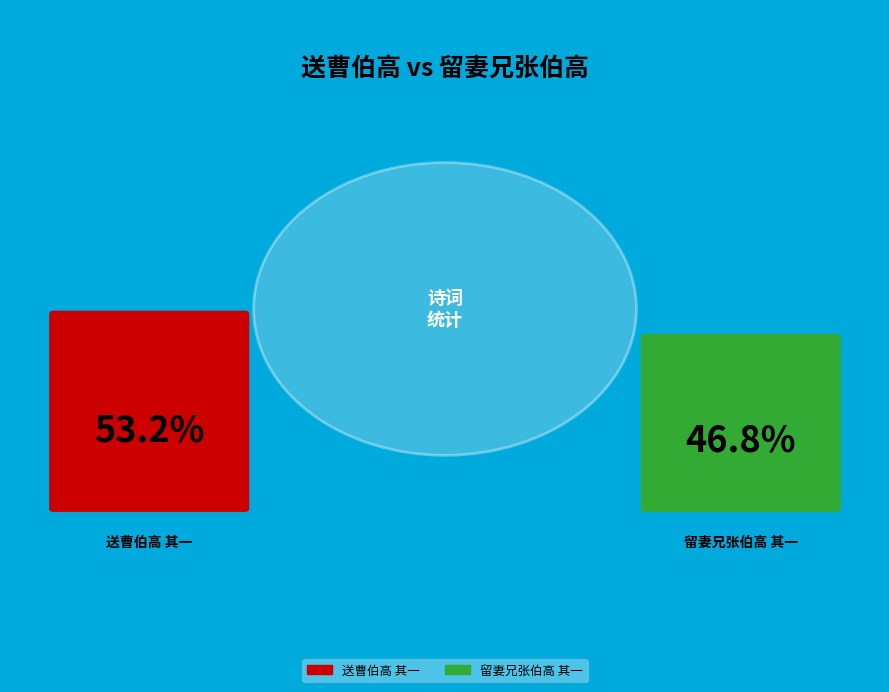

Count the number of slices in the pie.

2